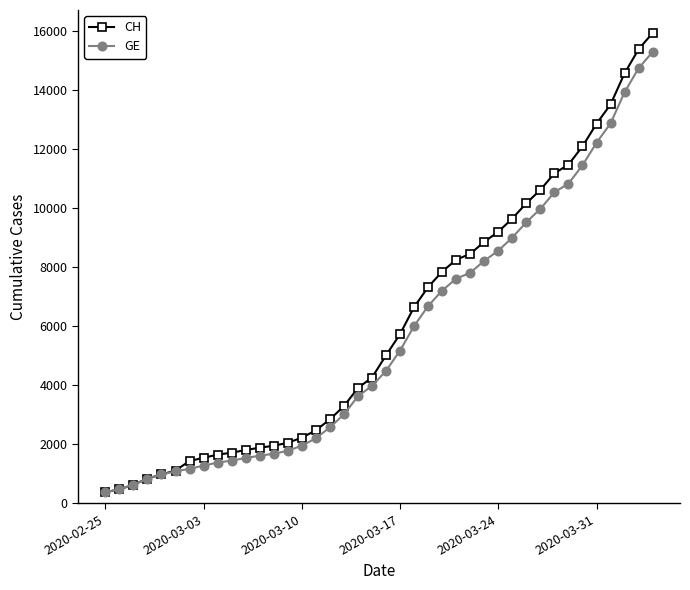

How many lines are shown in the chart?

2